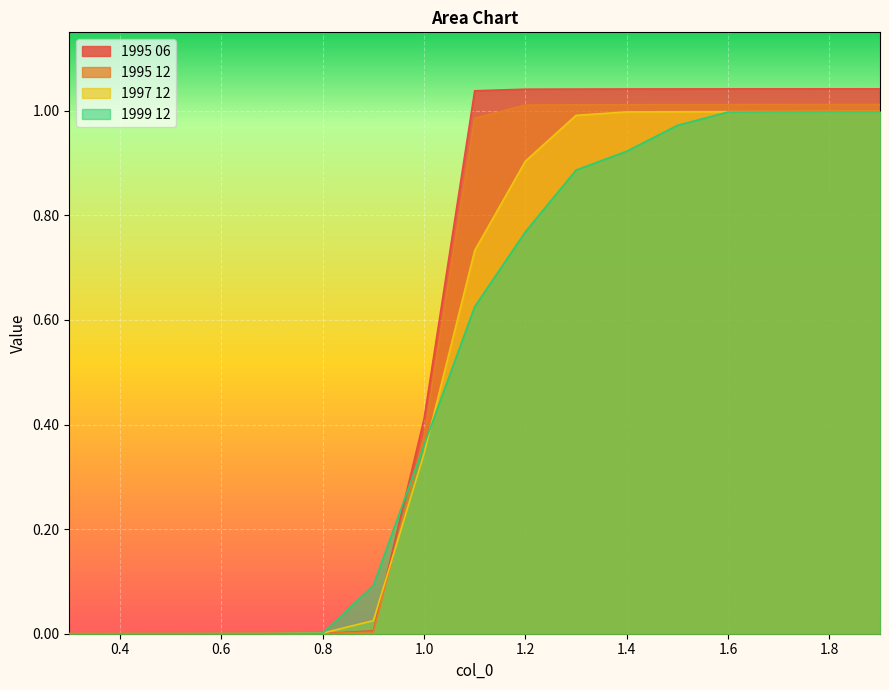

Is it true that 1997 12 equals 0.0 at 0.4?

False